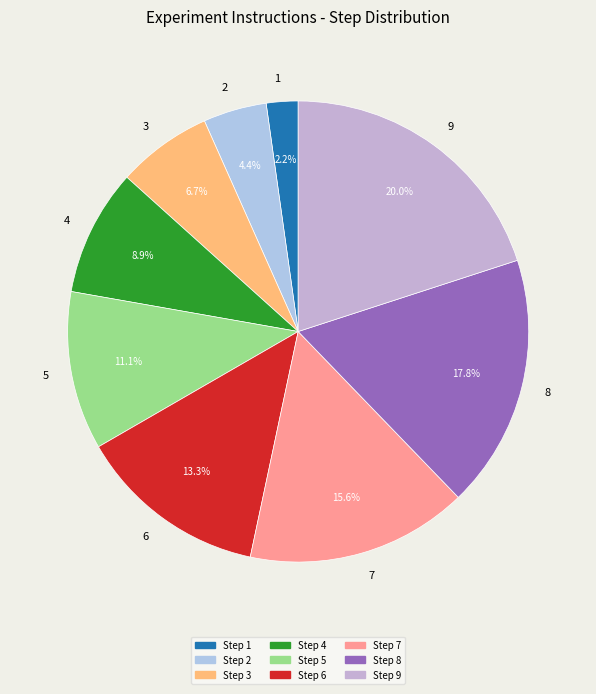

Is 5 the majority of the pie?

No